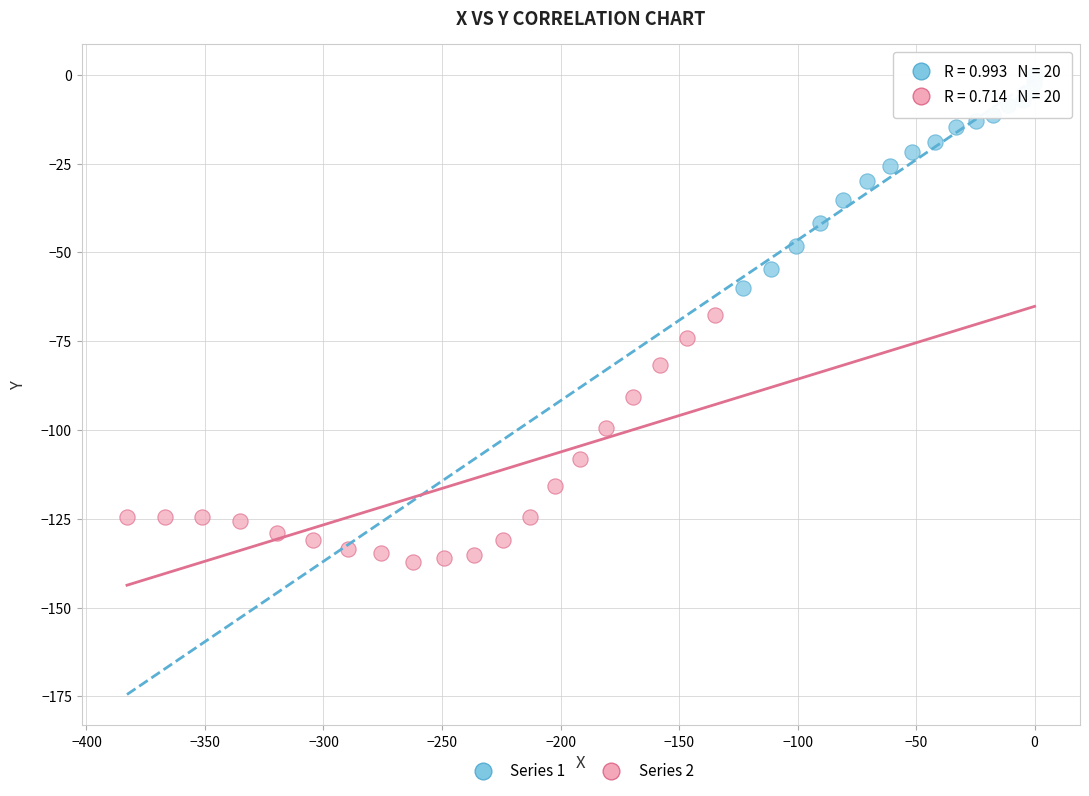

Which series has the largest Y range (max minus min)?

Series 2